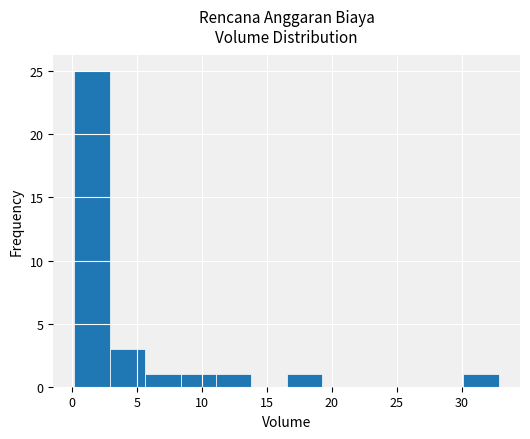

Reading left to right, list every bar in this chart as the range it spans on the x-axis followed by its height. Neither the bar edges nor the heights are printed on the chart, so give them approximately, as read against the axes.

0.0 to 3.0: 25
3.0 to 5.5: 3
5.5 to 8.5: 1
8.5 to 11.0: 1
11.0 to 14.0: 1
14.0 to 16.5: 0
16.5 to 19.0: 1
19.0 to 22.0: 0
22.0 to 24.5: 0
24.5 to 27.5: 0
27.5 to 30.0: 0
30.0 to 33.0: 1